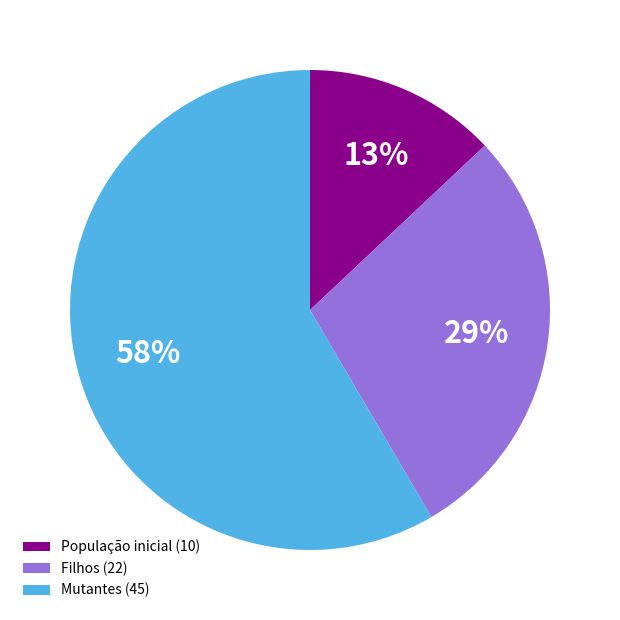

What is the largest slice in the pie chart?

Mutantes